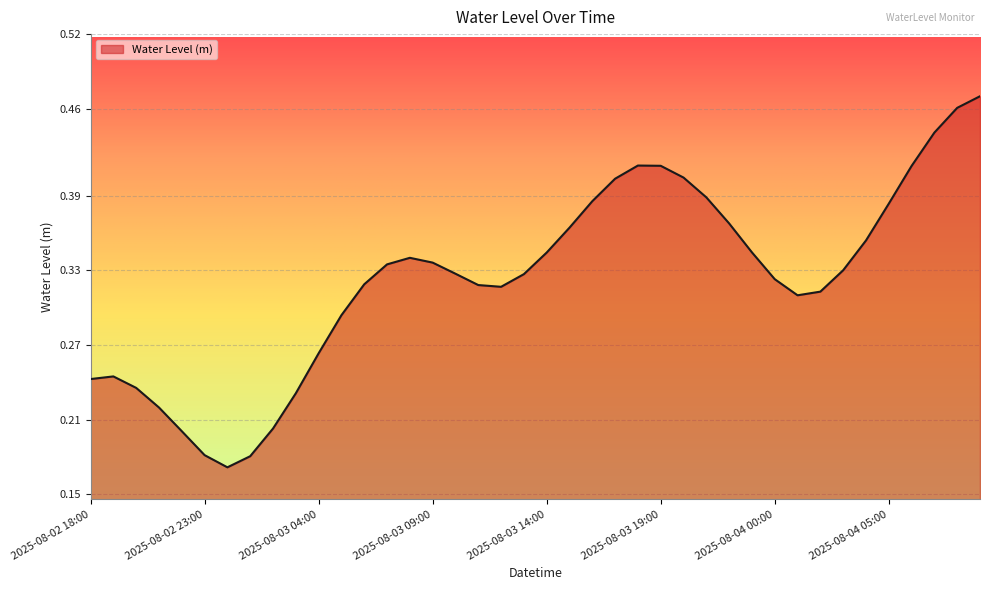

What is the maximum value shown in the chart?

0.5